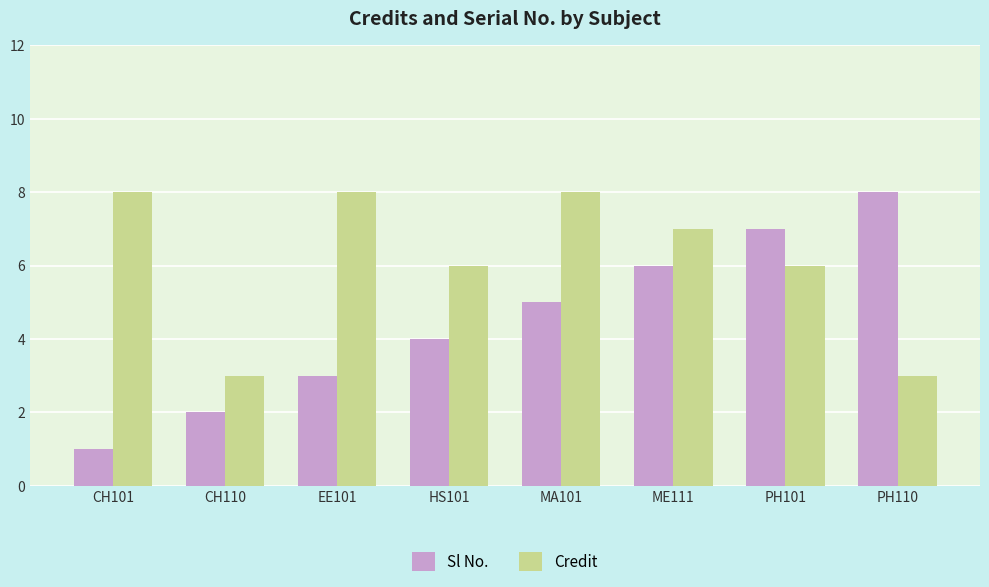

Which series has the largest range (max minus min)?

Sl No.